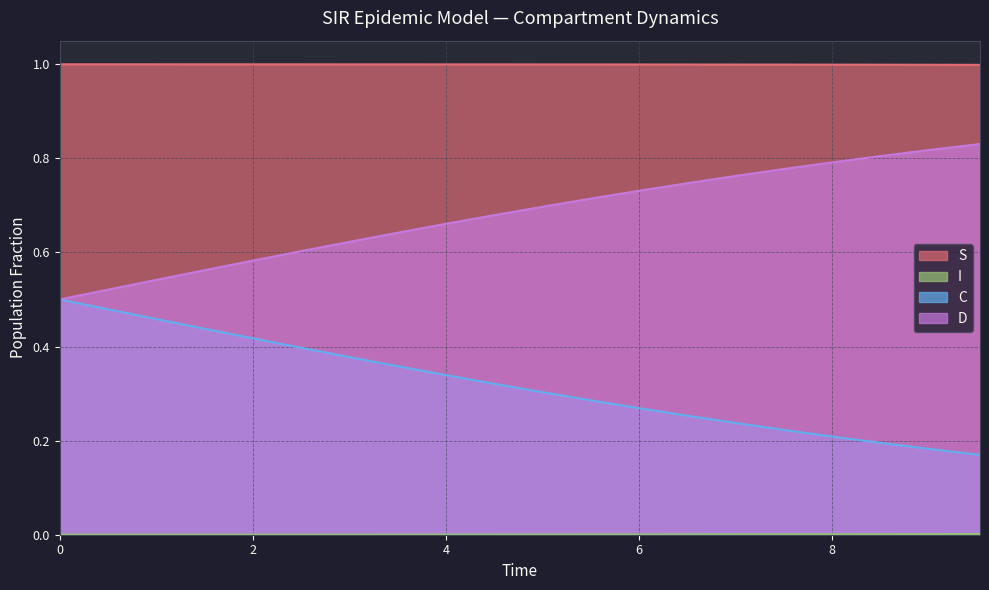

Which series has the widest spread of values?

C